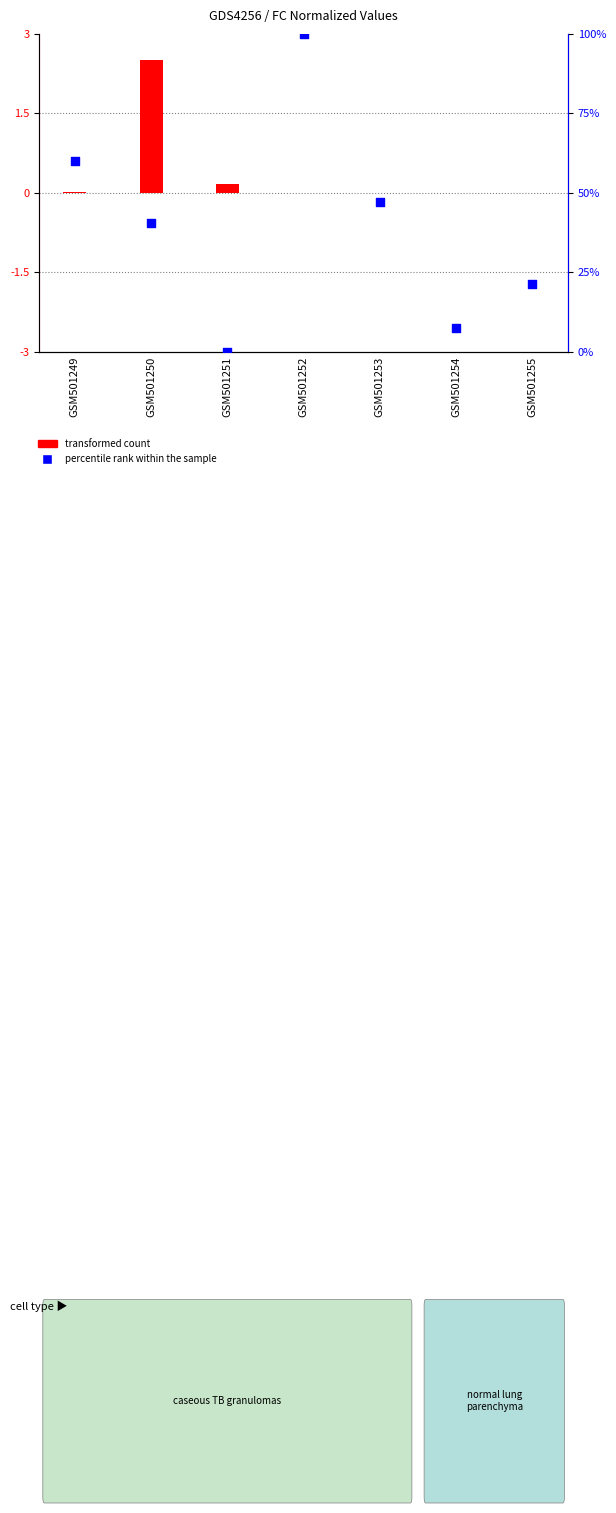

Approximately how many times larger is the value at GSM501252 compared to GSM501249?

1.7